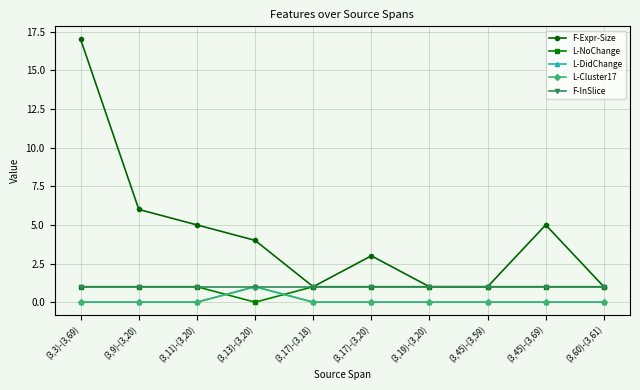

Rank the categories by L-Cluster17 value from highest to lowest.

(3,13)-(3,20), (3,3)-(3,69), (3,9)-(3,20), (3,11)-(3,20), (3,17)-(3,18), (3,17)-(3,20), (3,19)-(3,20), (3,45)-(3,59), (3,45)-(3,69), (3,60)-(3,61)